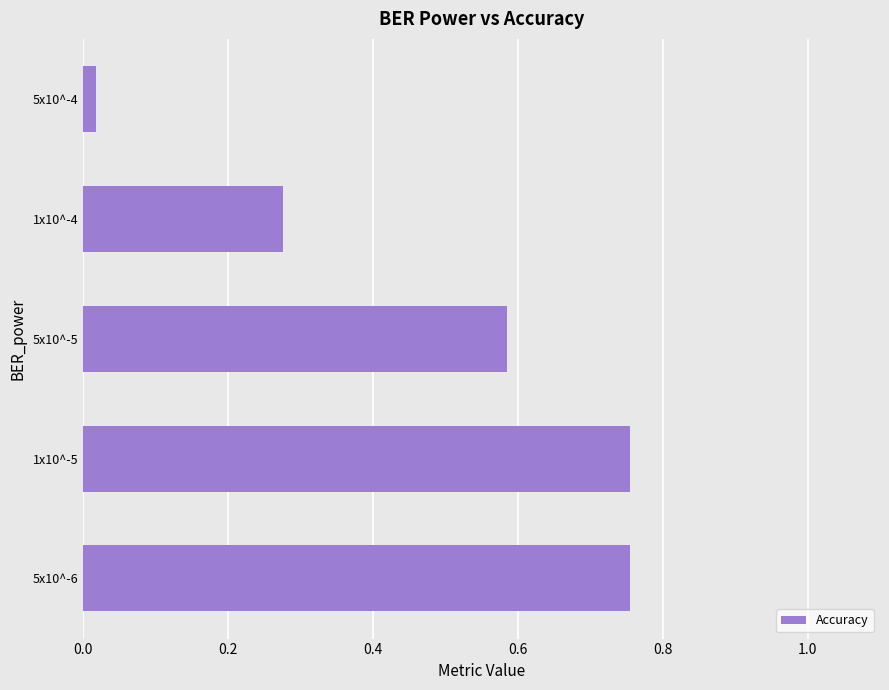

What is the difference between the maximum and minimum values?

0.7